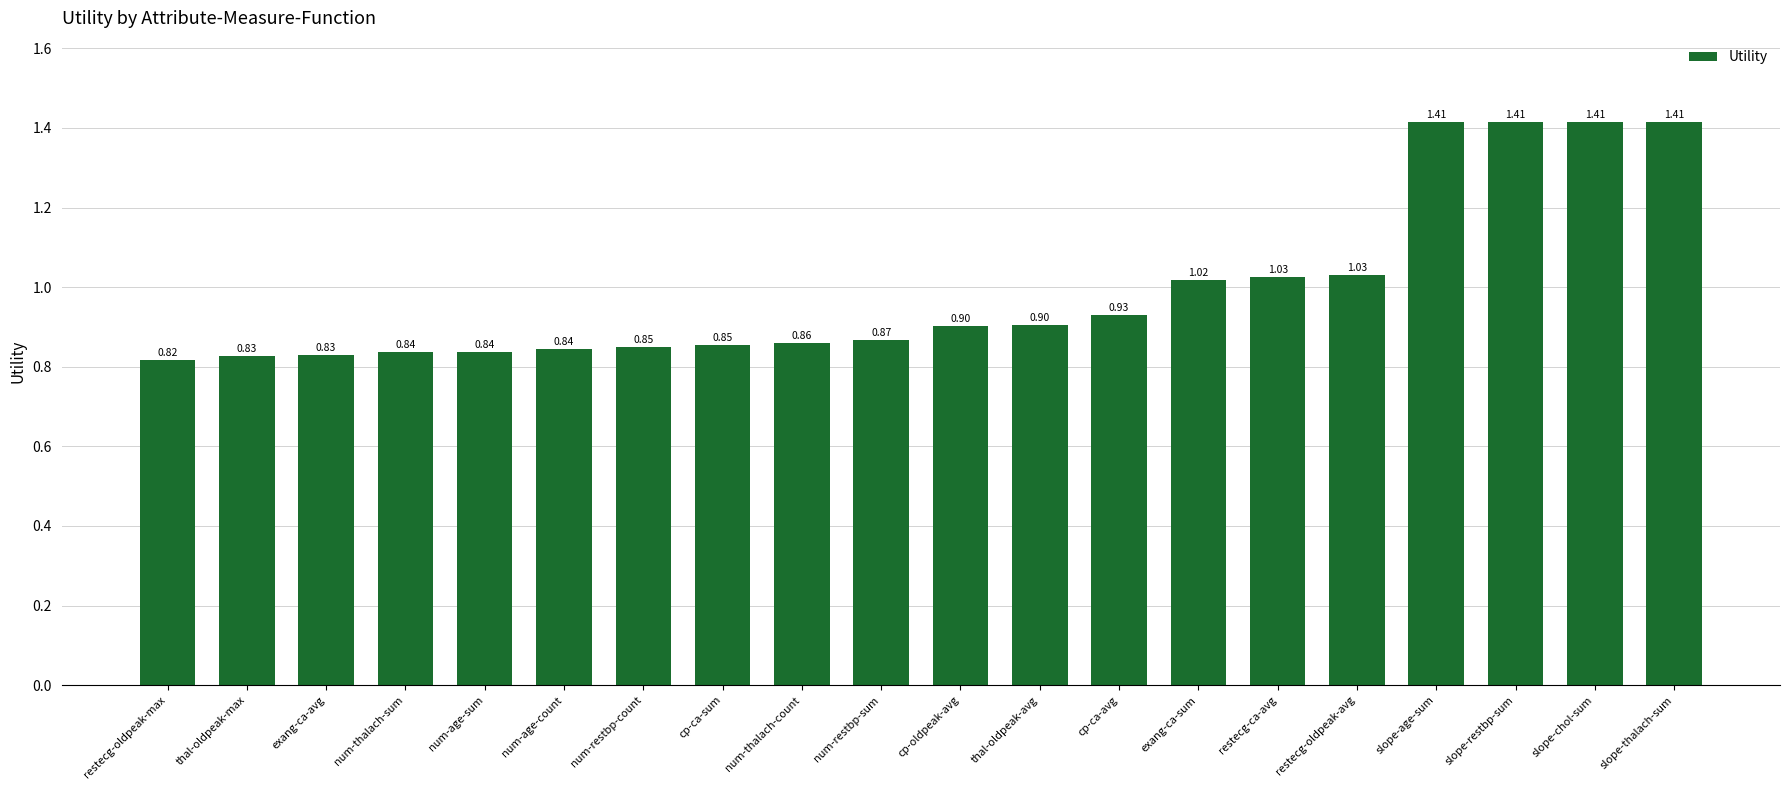

What is the sum of all values?

19.9